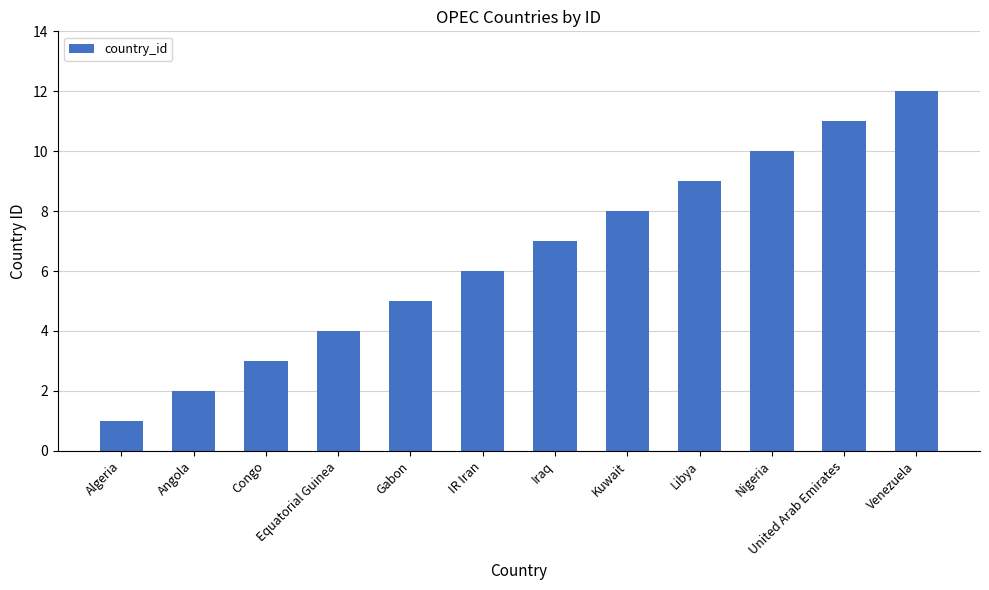

What is the value of the 9th bar from the left?

9